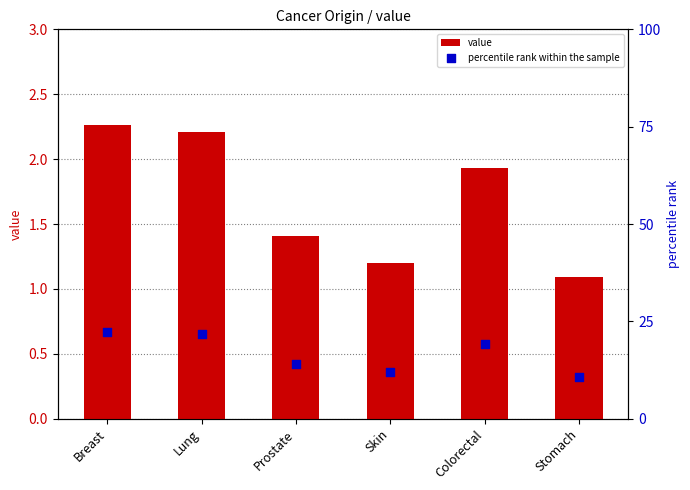

Which series has the widest spread of Y values?

percentile rank within the sample